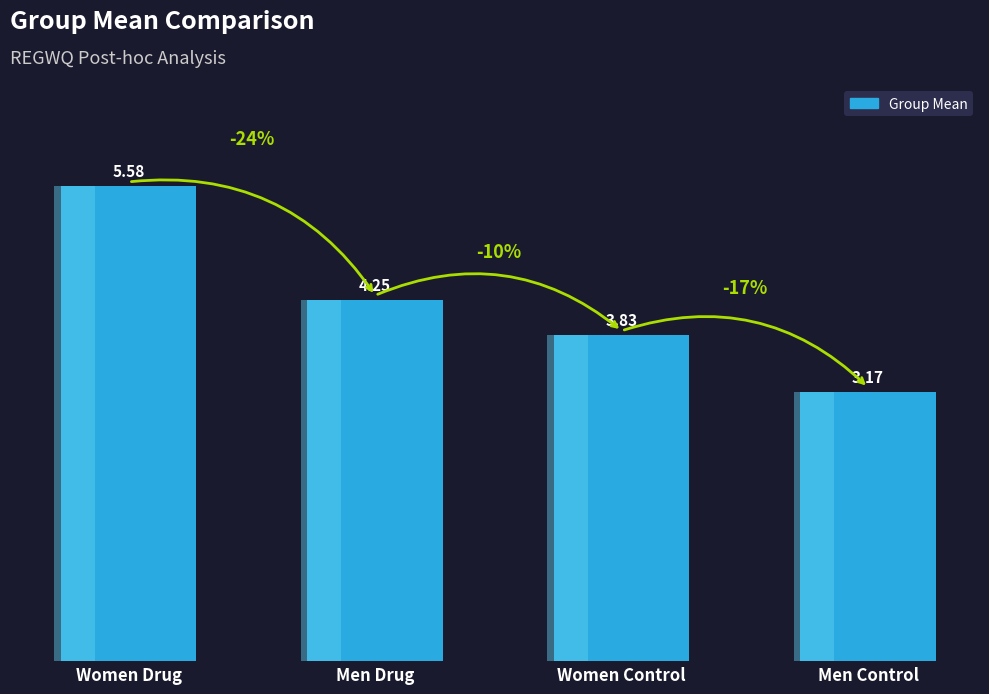

Reading left to right, list all the values displayed in this chart.

5.6	4.2	3.8	3.2